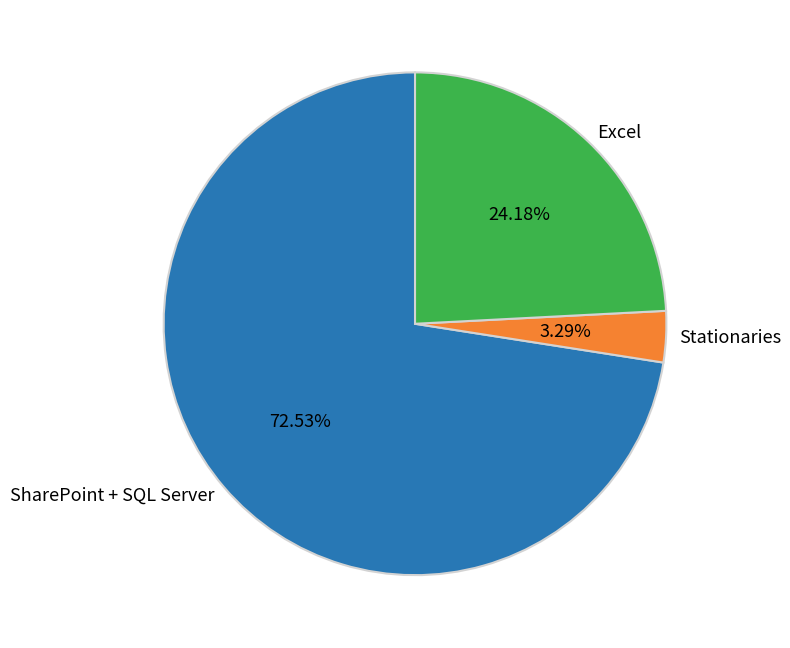

Does any single category account for the majority?

Yes